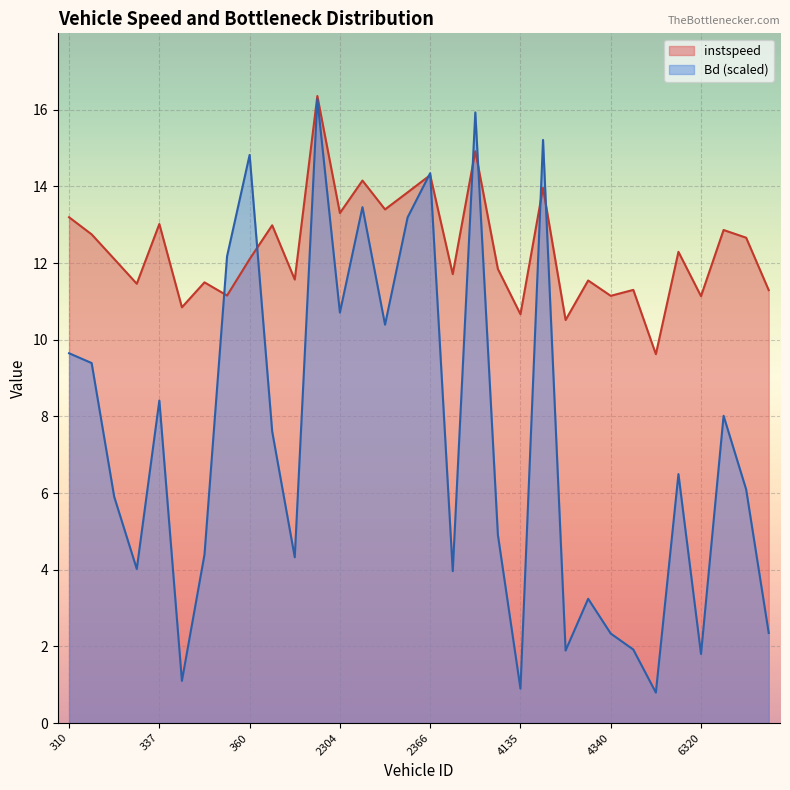

What is the lowest value of the instspeed series?

9.6